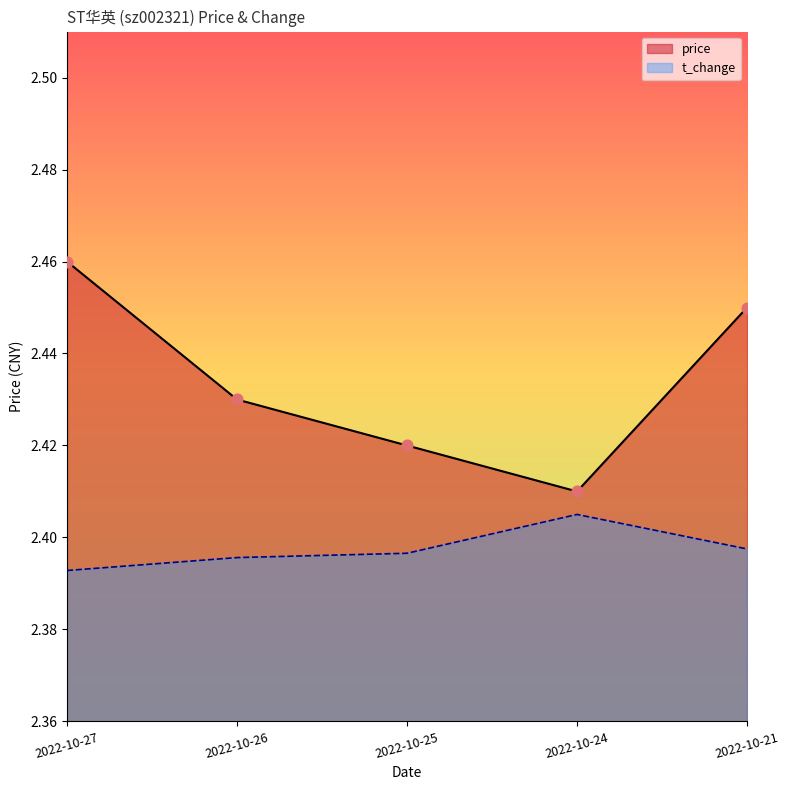

Which series has the largest total across all categories?

price